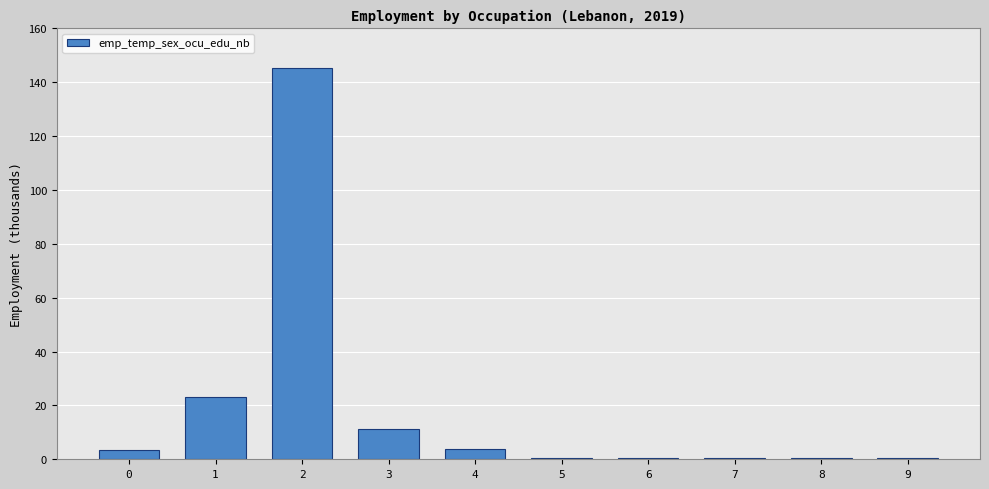

True or false: the data shows 3.7 at 4.

True